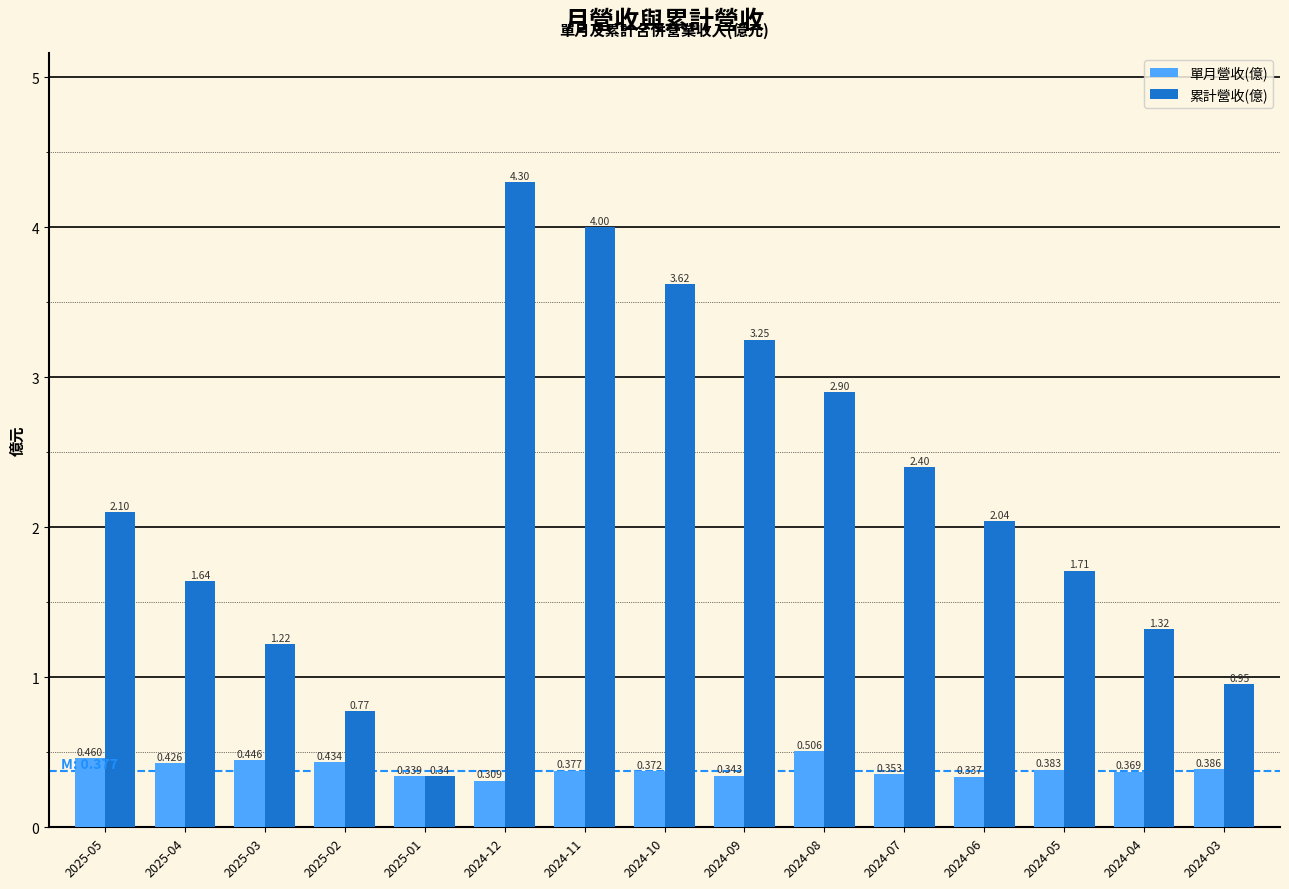

What is the difference between the second highest and minimum values in the 累計營收(億) series?

3.7